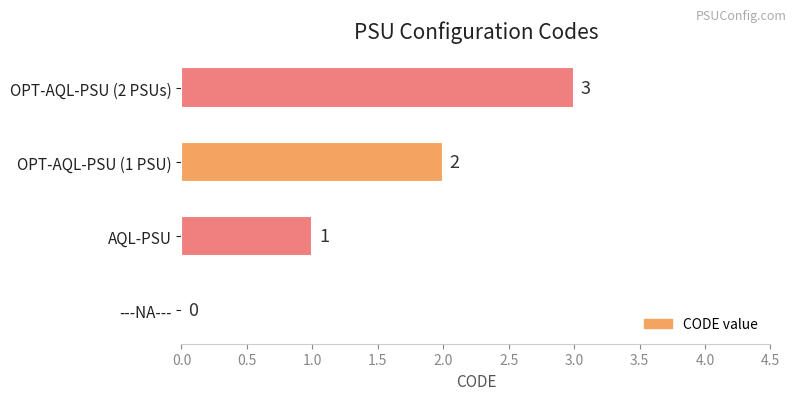

What is the sum of all values?

6